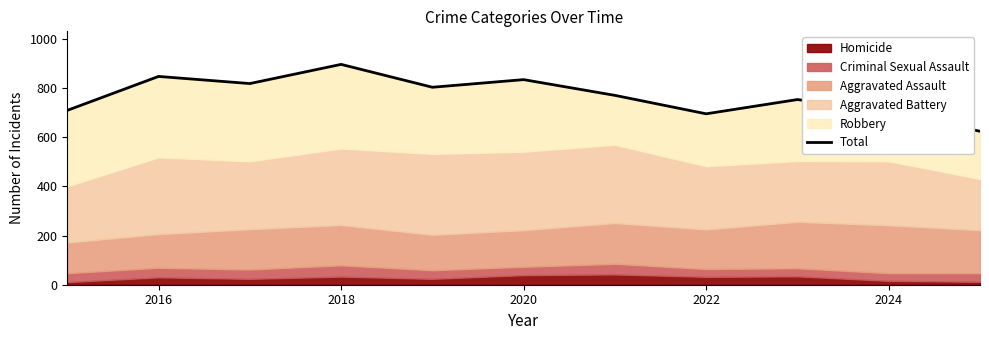

The chart shows a value of 215 at 8. True or false?

False